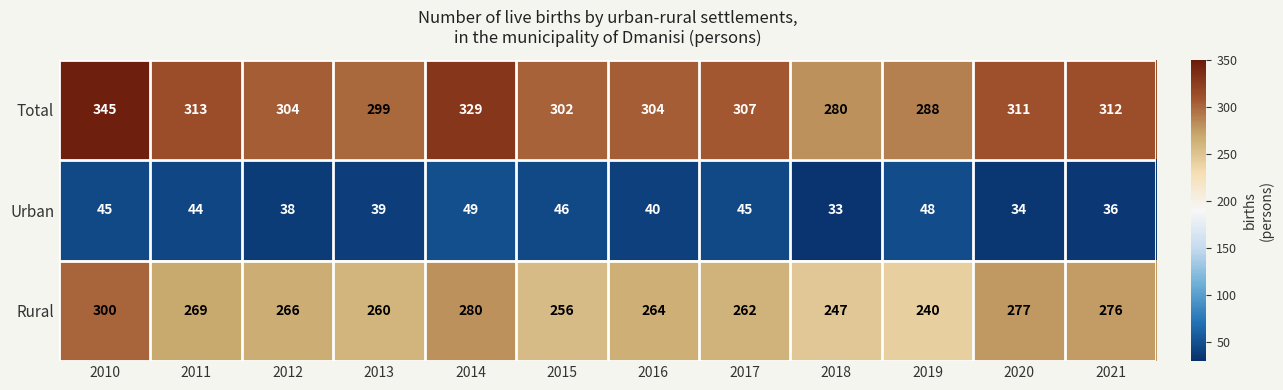

What is the difference between the highest and lowest values at 2018?

247